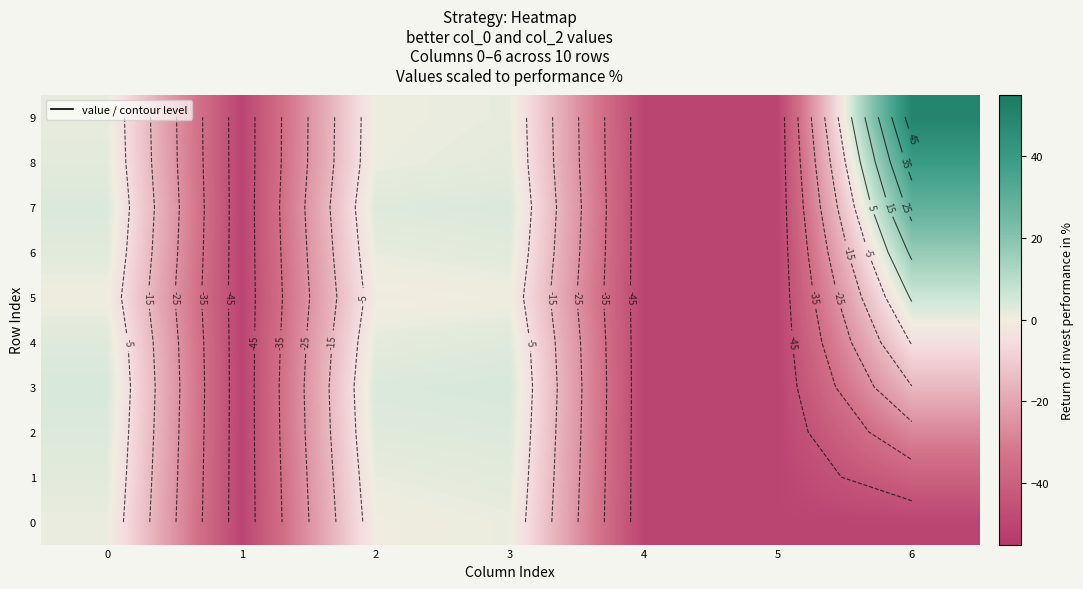

What is the difference between the second highest and second lowest values in the 9 series?

51.4